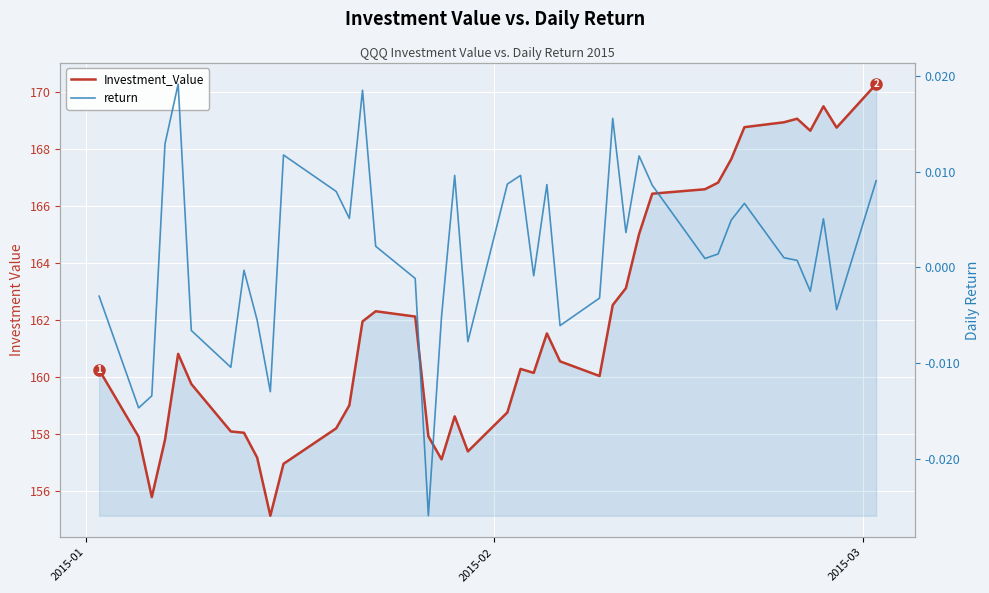

How many data points does each series have?

40